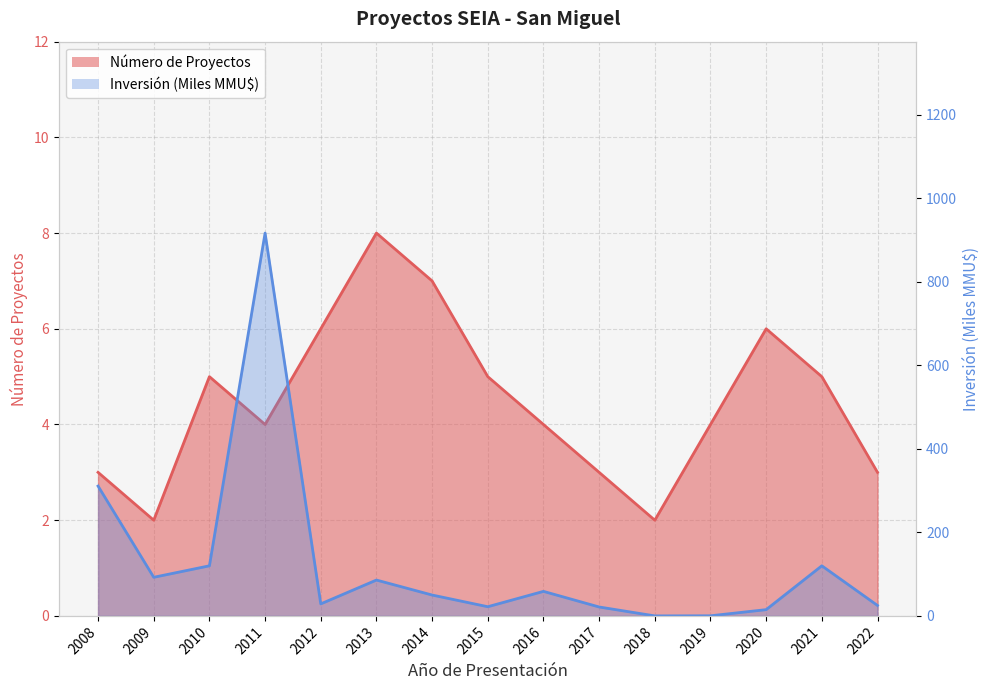

Which has a higher value, 2015 or 2009?

2015